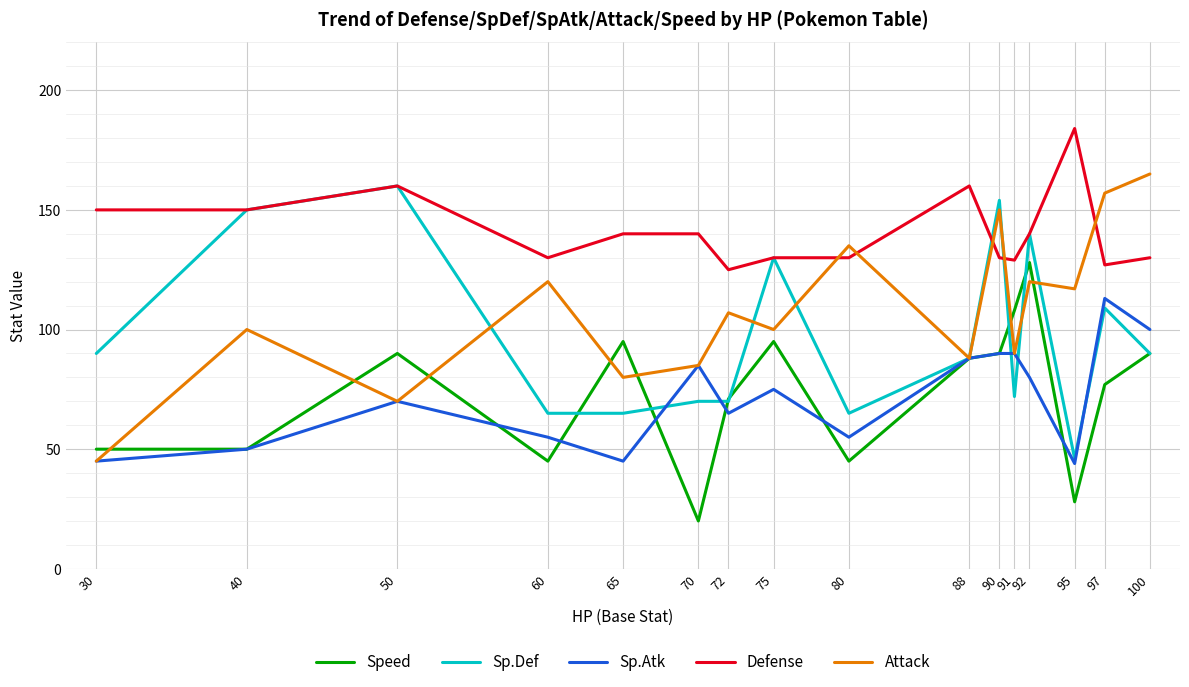

Which category has the lowest value across all series?

70